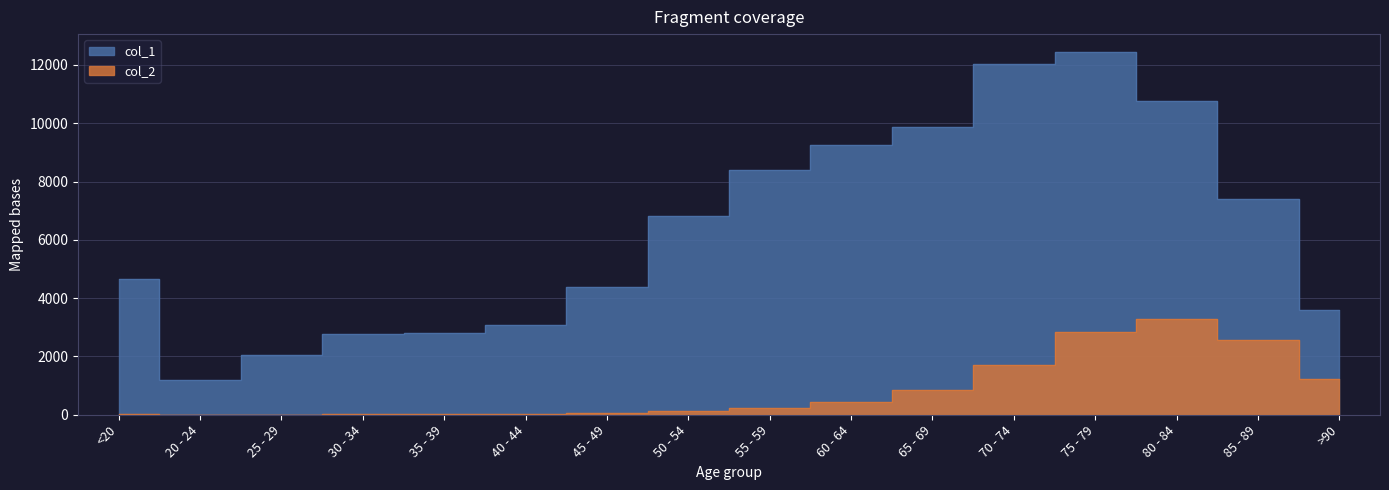

What is the smallest value displayed?

3